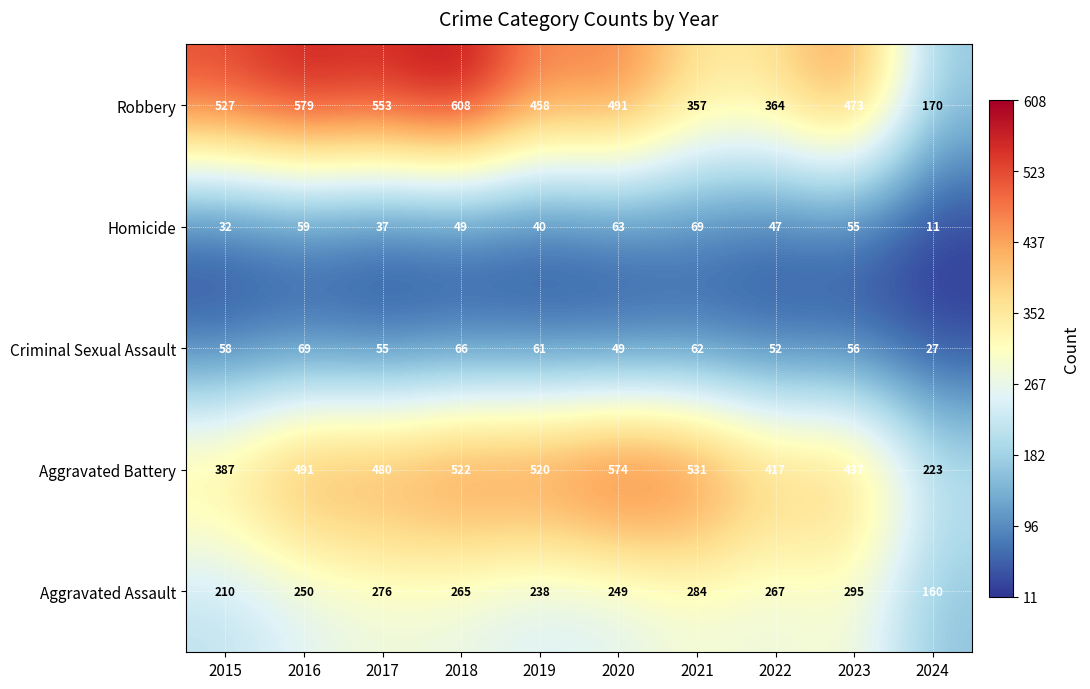

True or false: Homicide has a value of 63 at 2020.

True